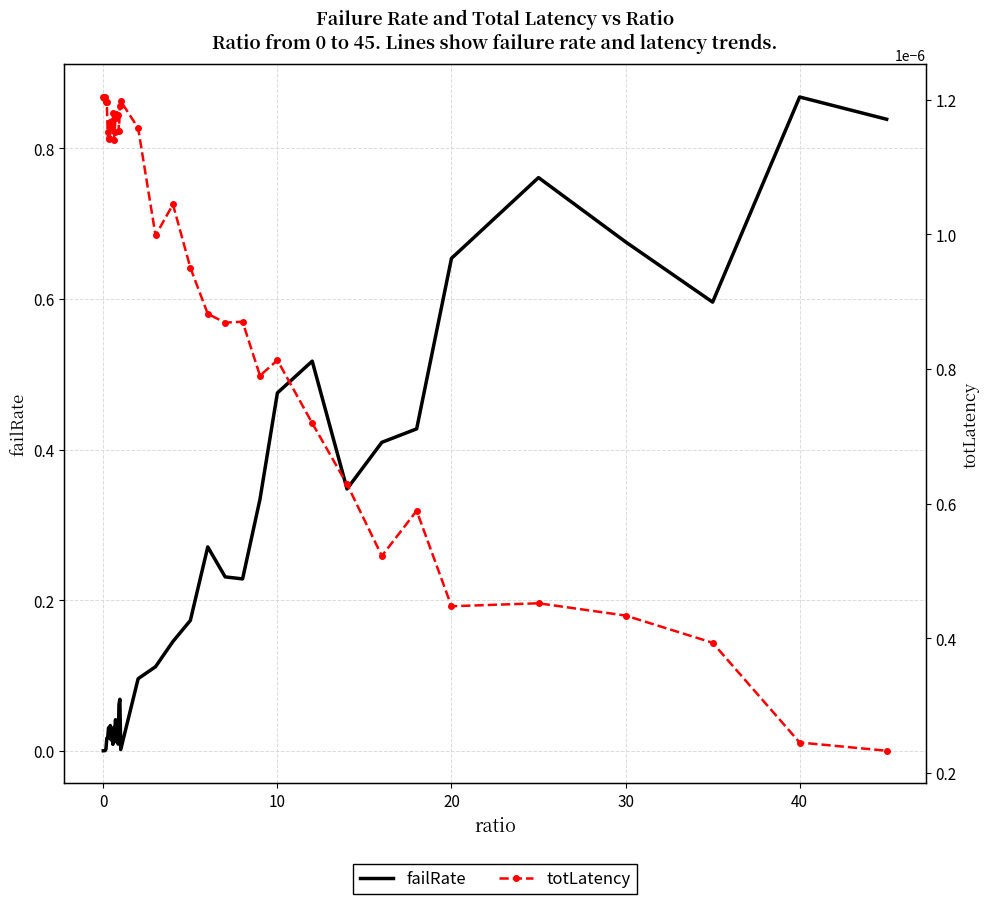

Which series has the largest range (max minus min)?

failRate